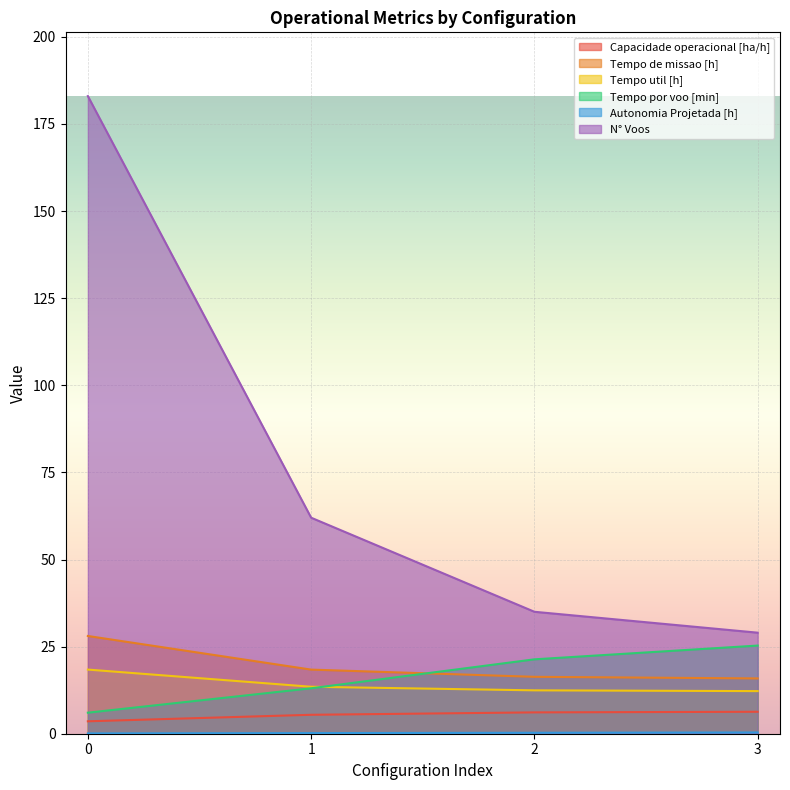

What is the difference between the Tempo por voo [min] values at 2 and 1?

8.3